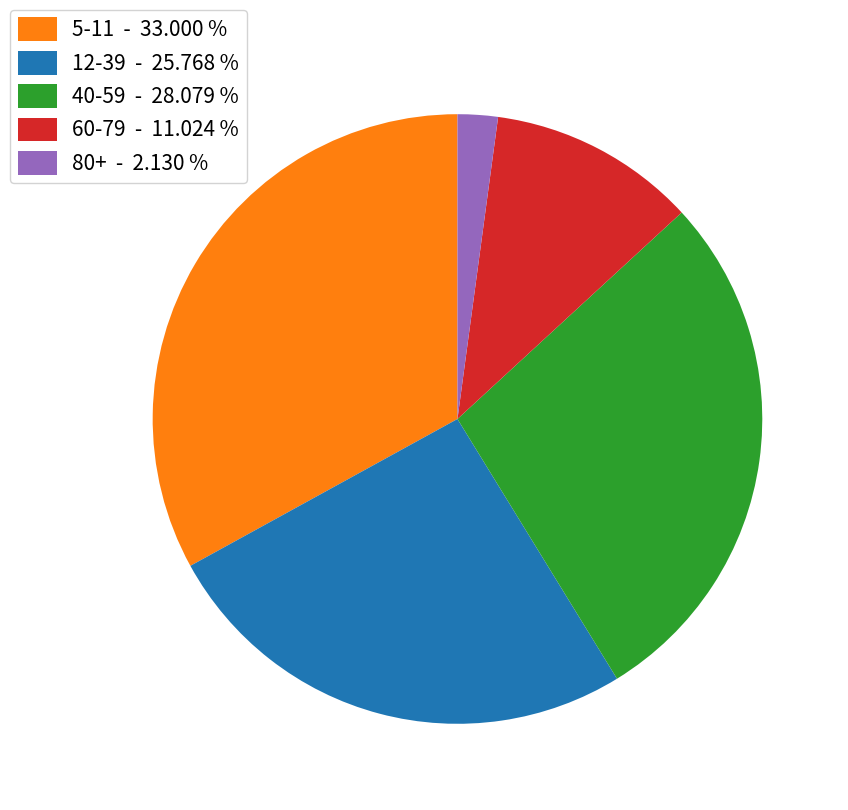

How many segments does this pie chart have?

5